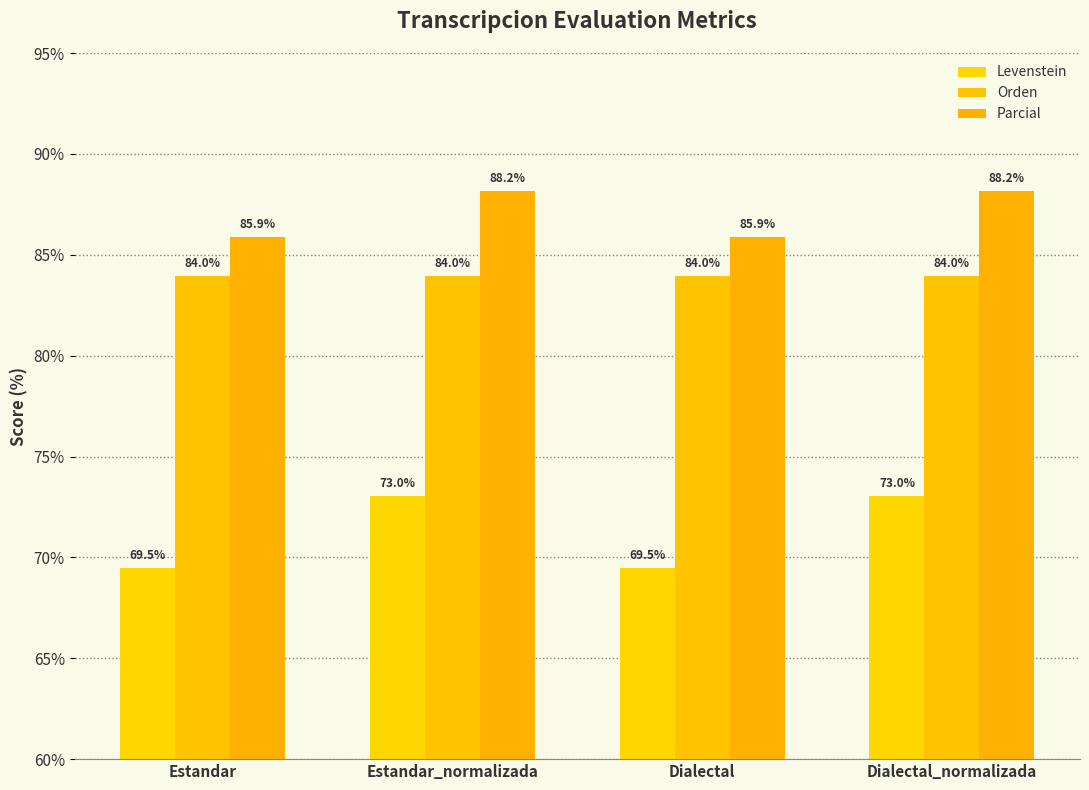

What is the highest value of the Parcial series?

88.2